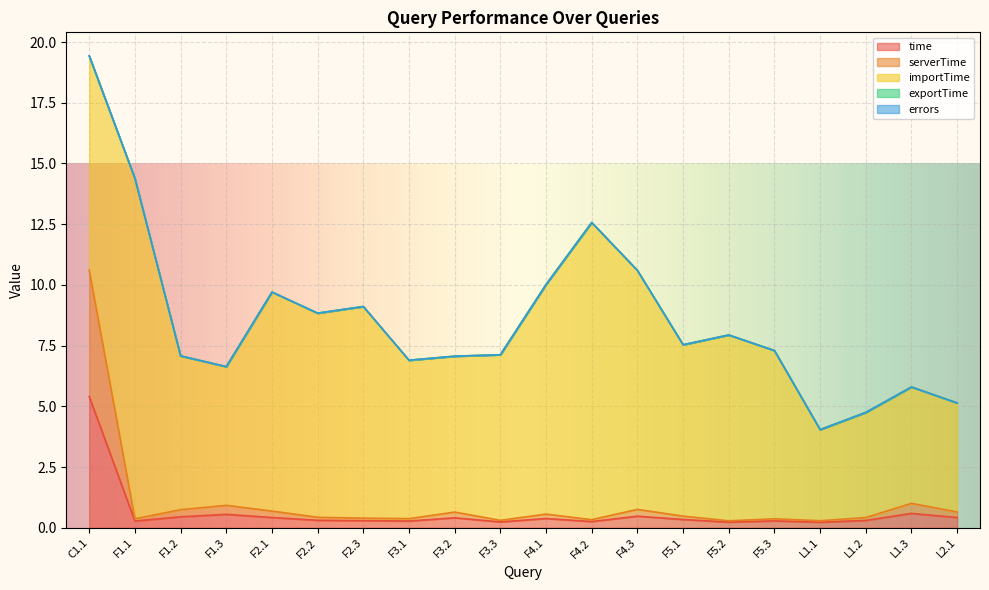

Which series changed the most between F4.2 and L1.3?

importTime